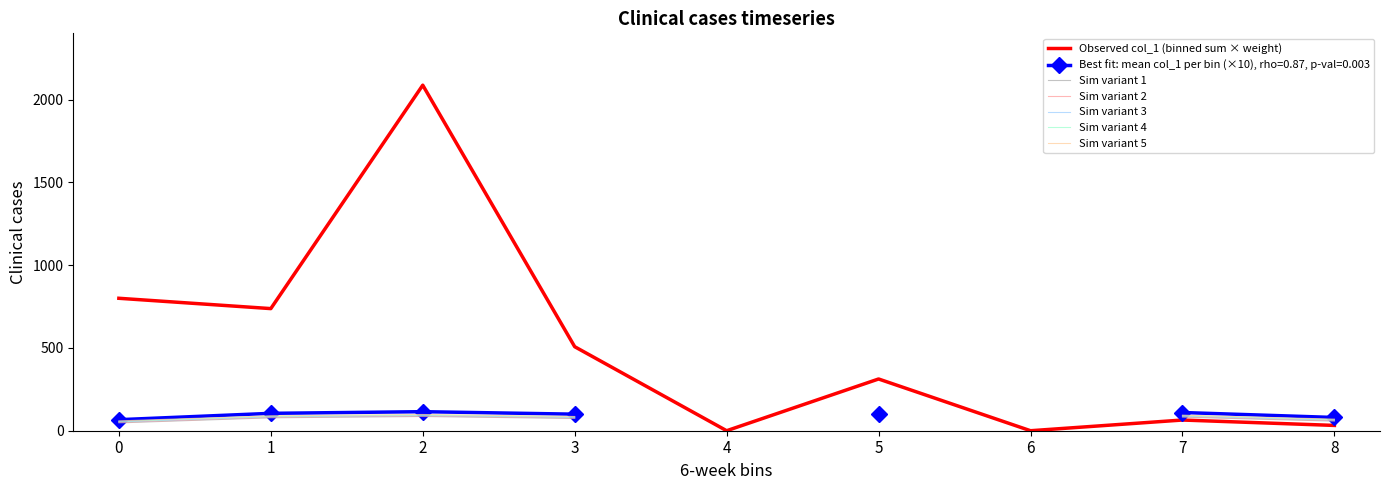

The value of Sim variant 2 at 7 is 85.0. True or false?

True